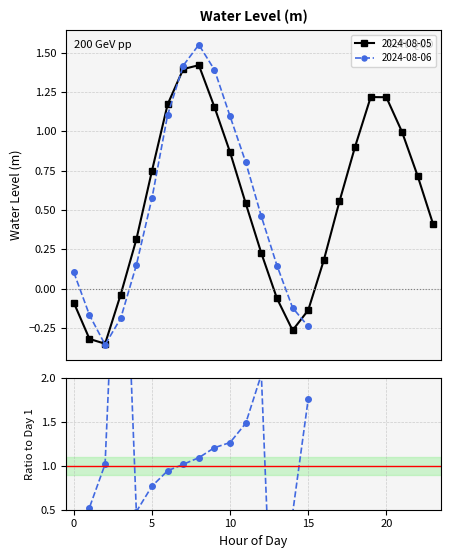

What is the maximum value shown in the chart?

5.1